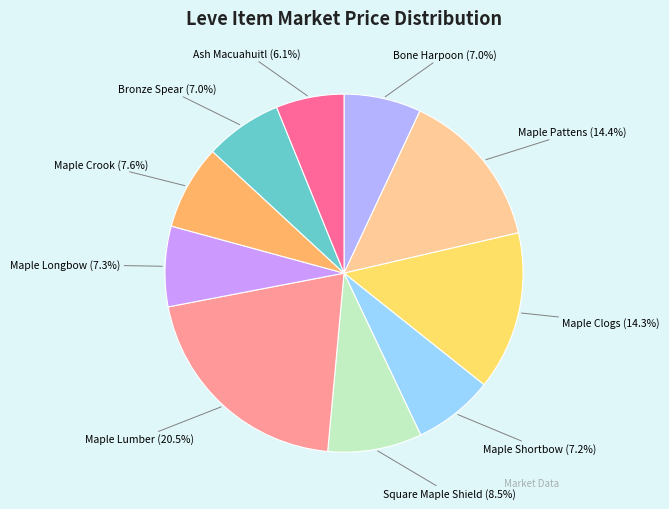

Does Maple Pattens represent more than half of the total?

No